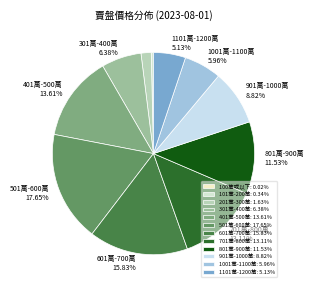

True or false: 201萬-300萬 accounts for 2% of the total.

True